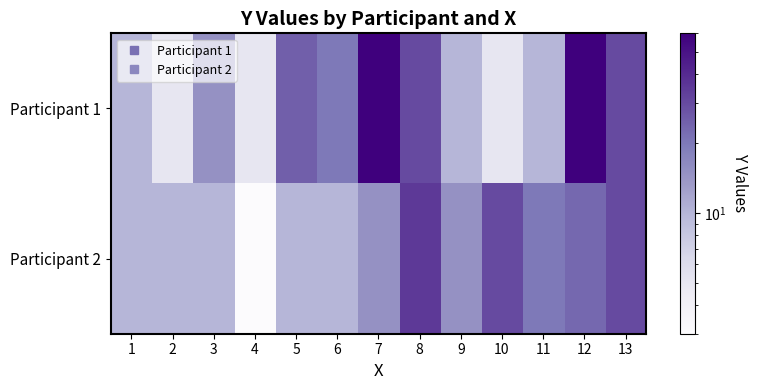

Which series has the largest range (max minus min)?

Participant 1